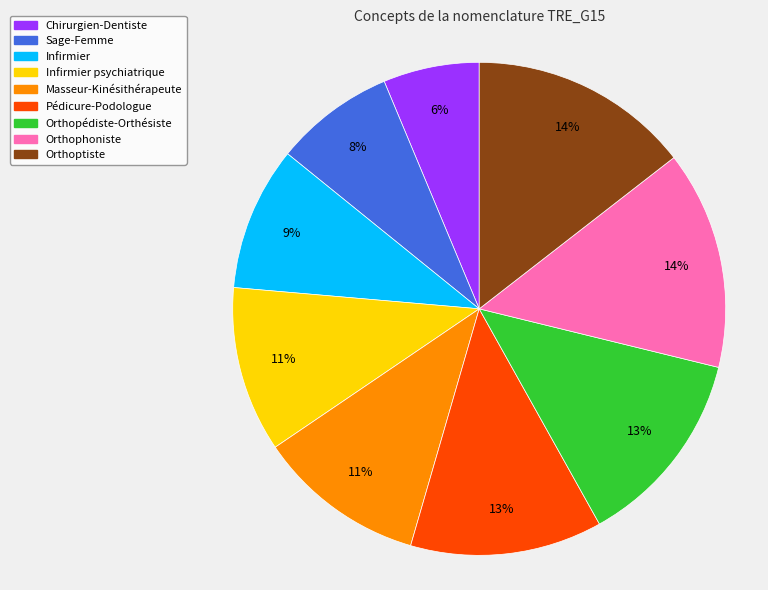

What is the smallest slice in the pie chart?

Chirurgien-Dentiste